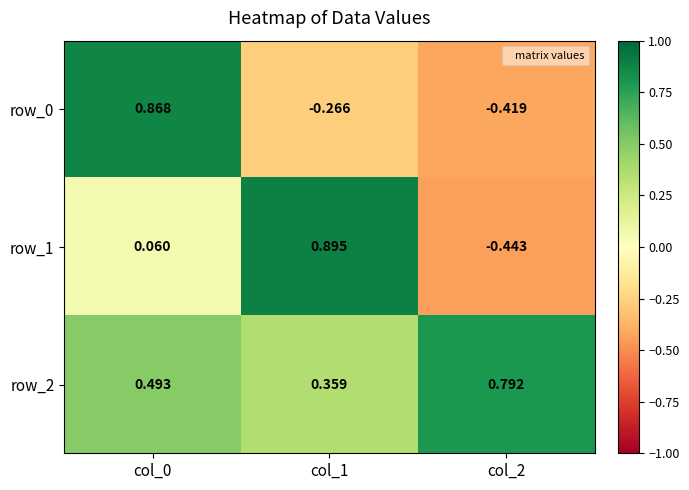

True or false: row_0 has a value of -0.6 at col_2.

False